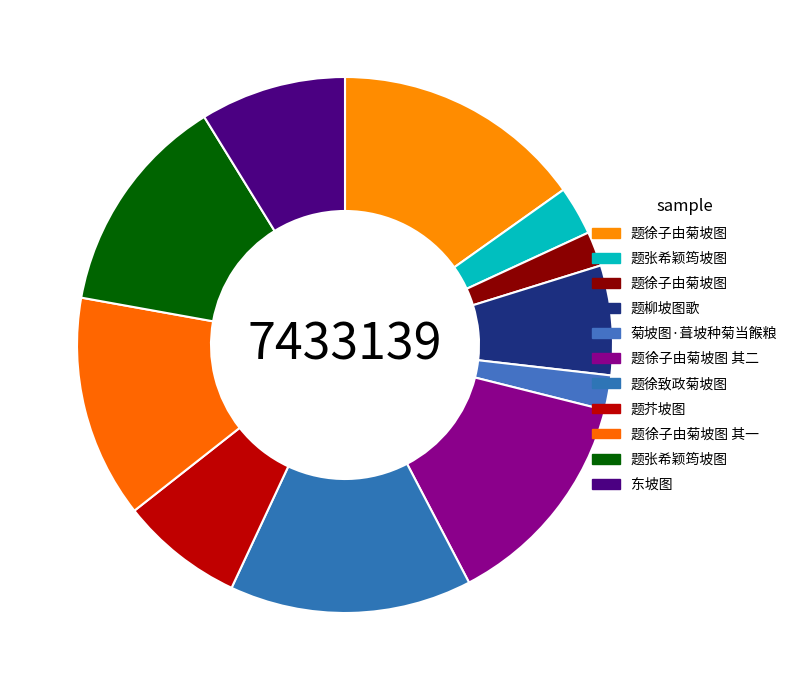

How many segments does this pie chart have?

11